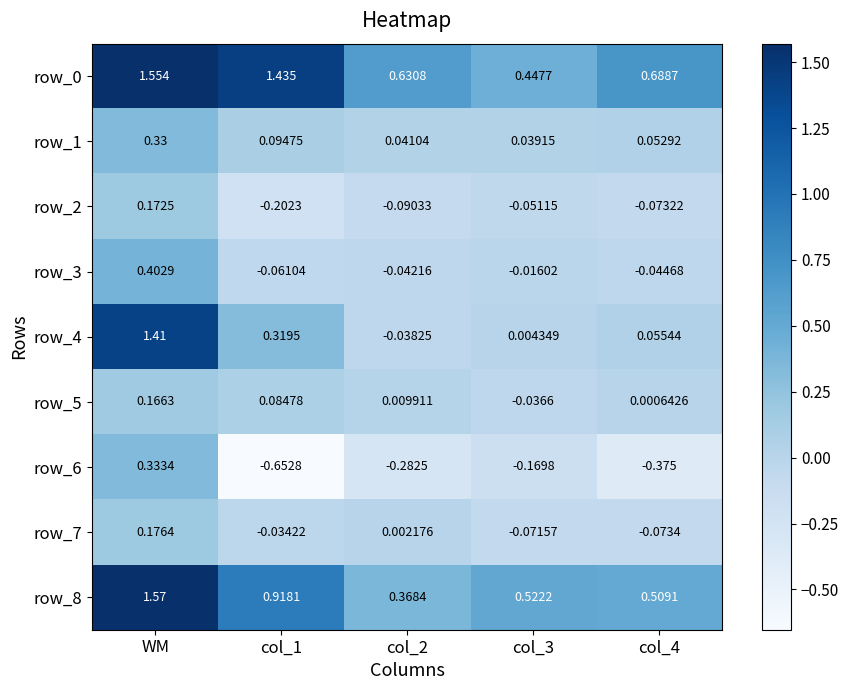

Where does the row_4 series first go above 0?

WM